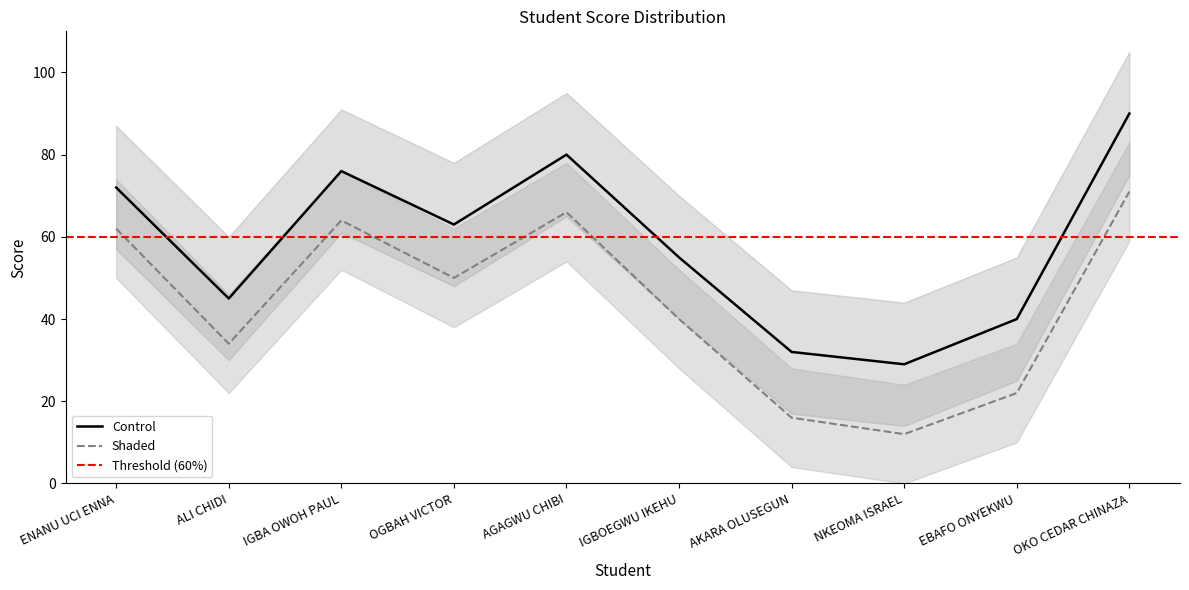

What is the sum of all Total values?

582